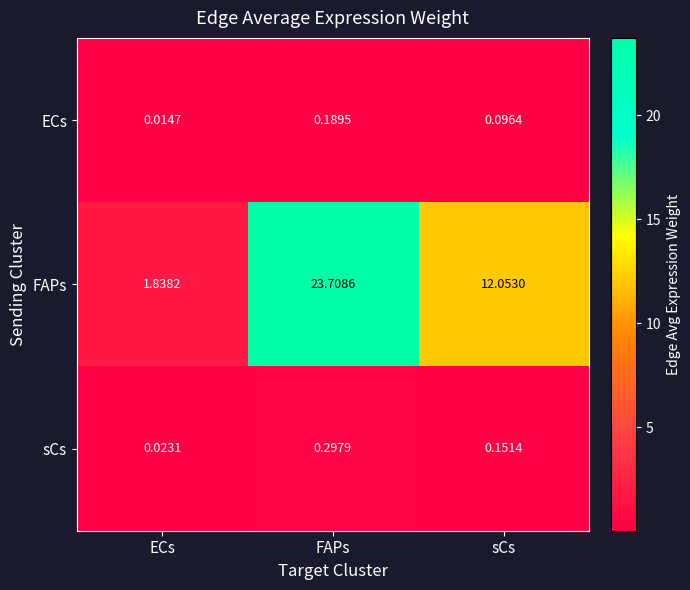

List the labels in order of ECs value, largest first.

FAPs, sCs, ECs